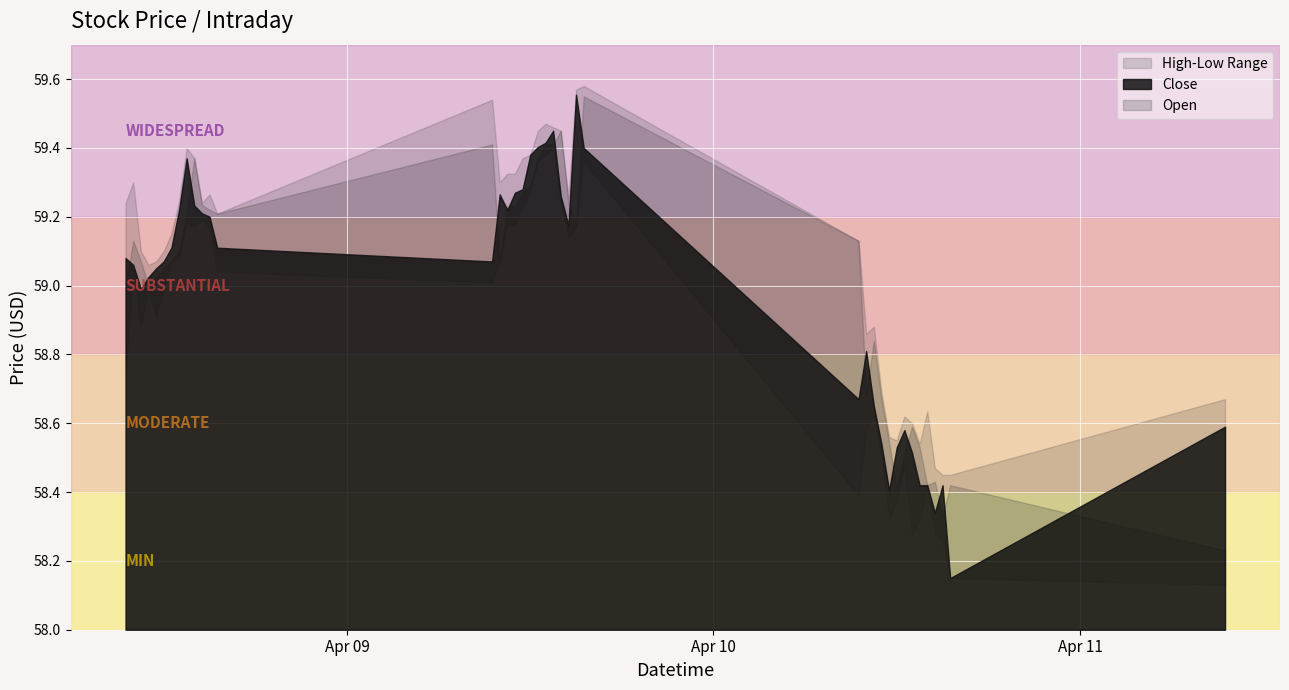

What is the sum of all Low values?

2354.6